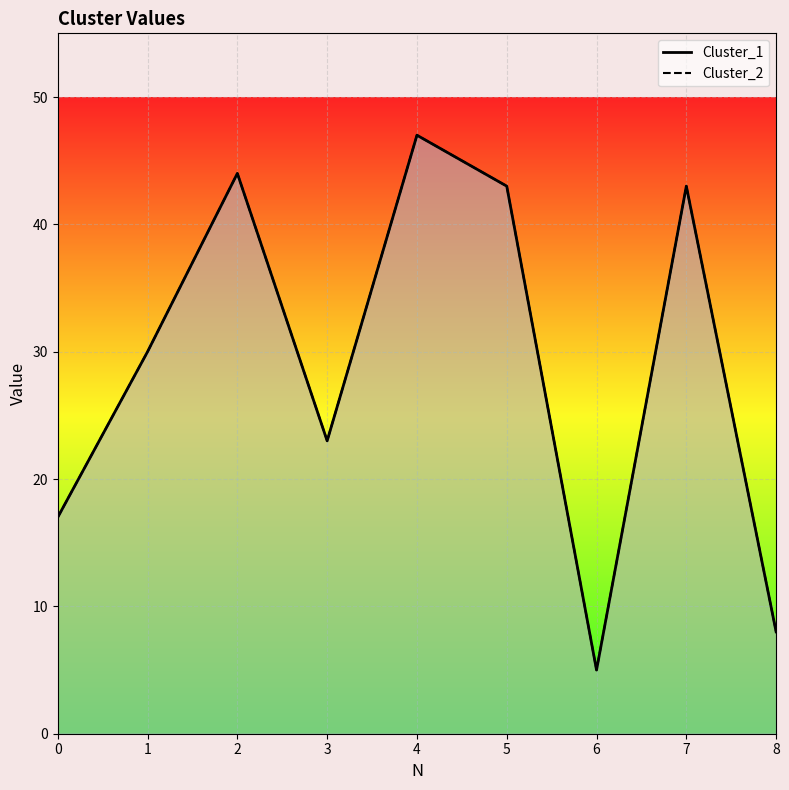

True or false: Cluster_2 and Cluster_1 intersect in this chart.

False